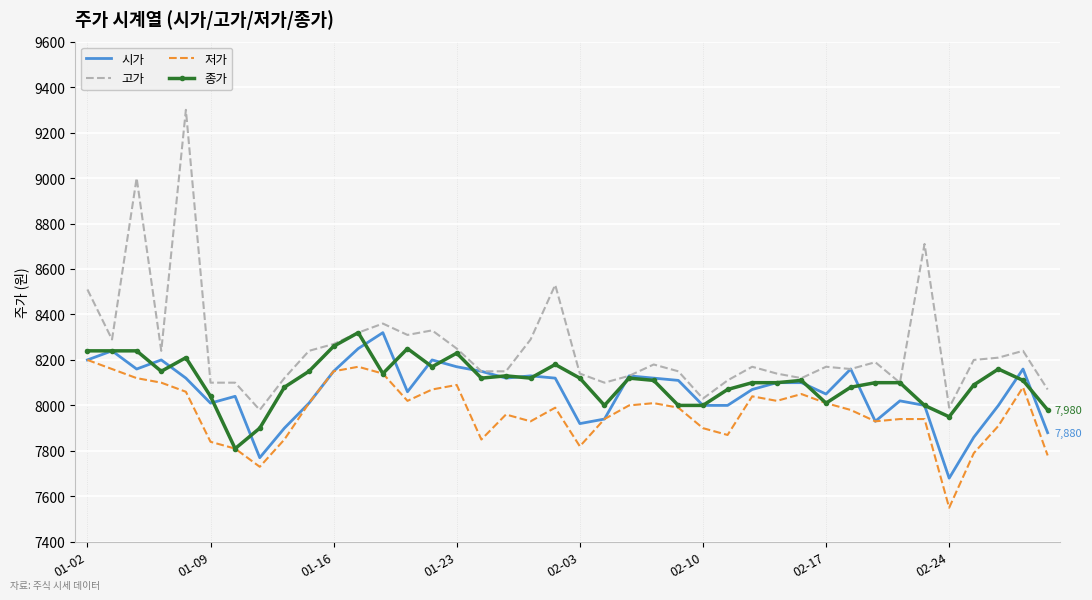

Which series has the largest range (max minus min)?

고가